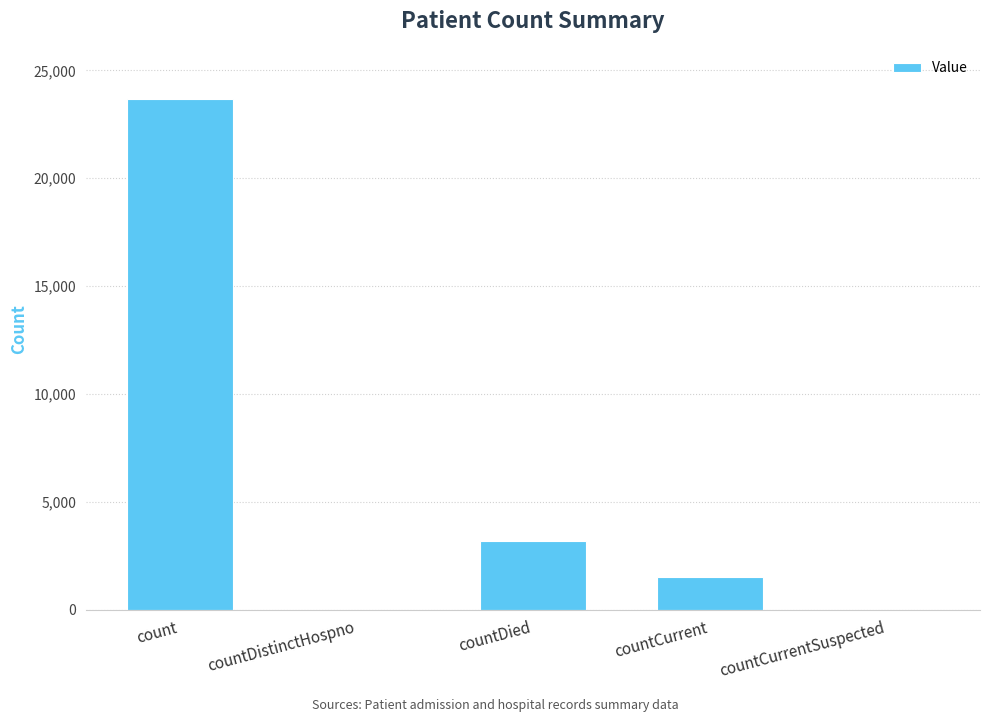

Is it true that the value at countCurrentSuspected is 9247?

False